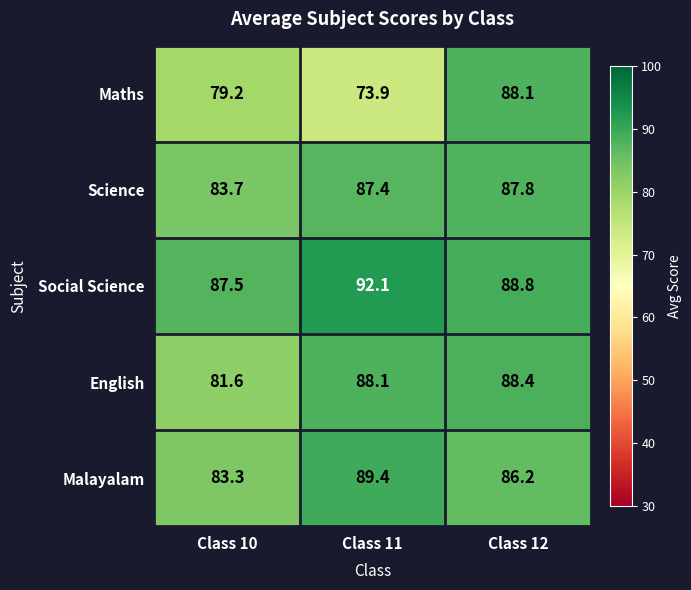

The Malayalam series shows 86.2 at Class 12. True or false?

True